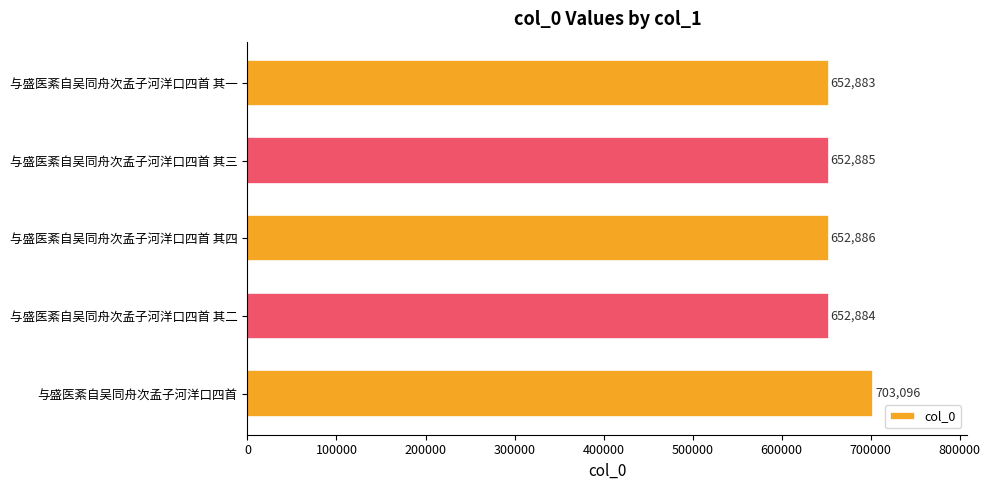

How many bars are there in total?

5